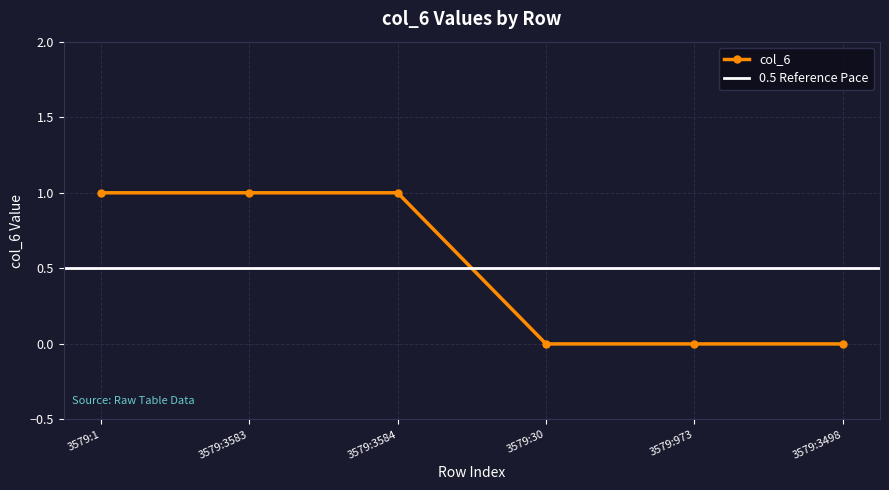

True or false: there are more than 0 points higher than both neighbors.

False